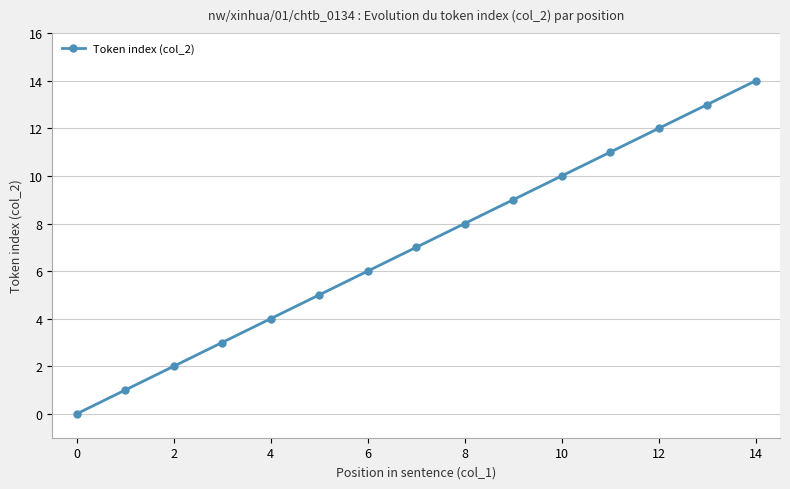

Reading left to right, extract all data points from this chart.

0	1	2	3	4	5	6	7	8	9	10	11	12	13	14